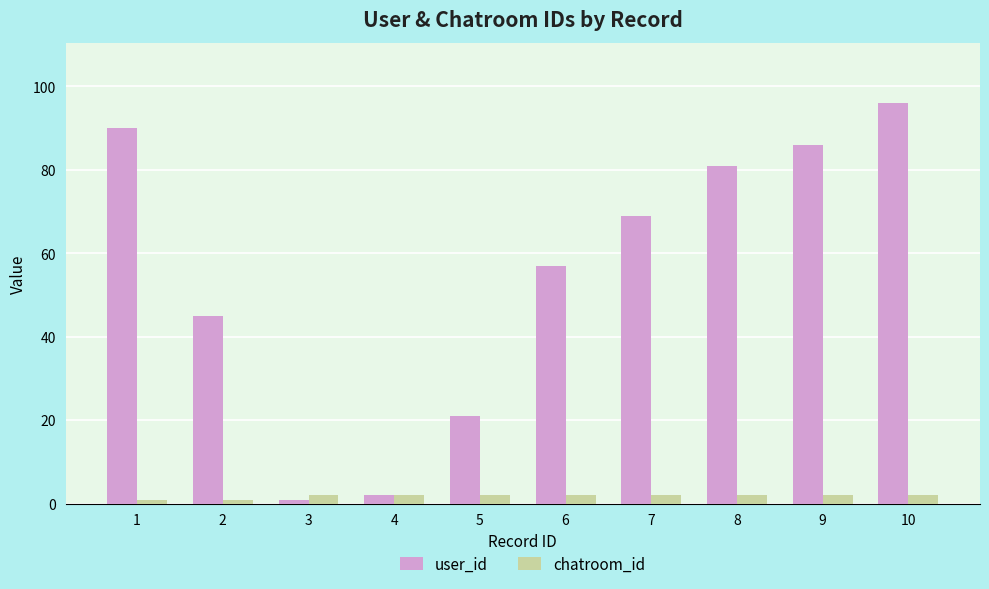

What is the sum of the user_id values at 2 and 4?

47